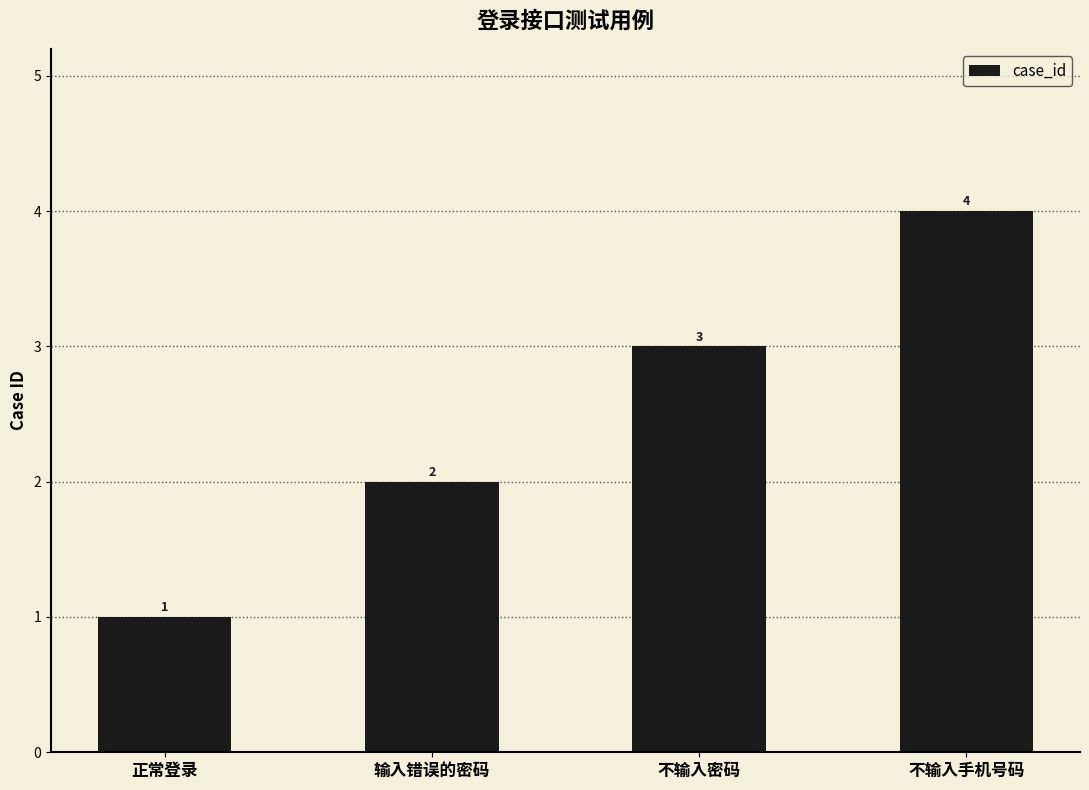

At which category does the chart reach its minimum across all series?

正常登录